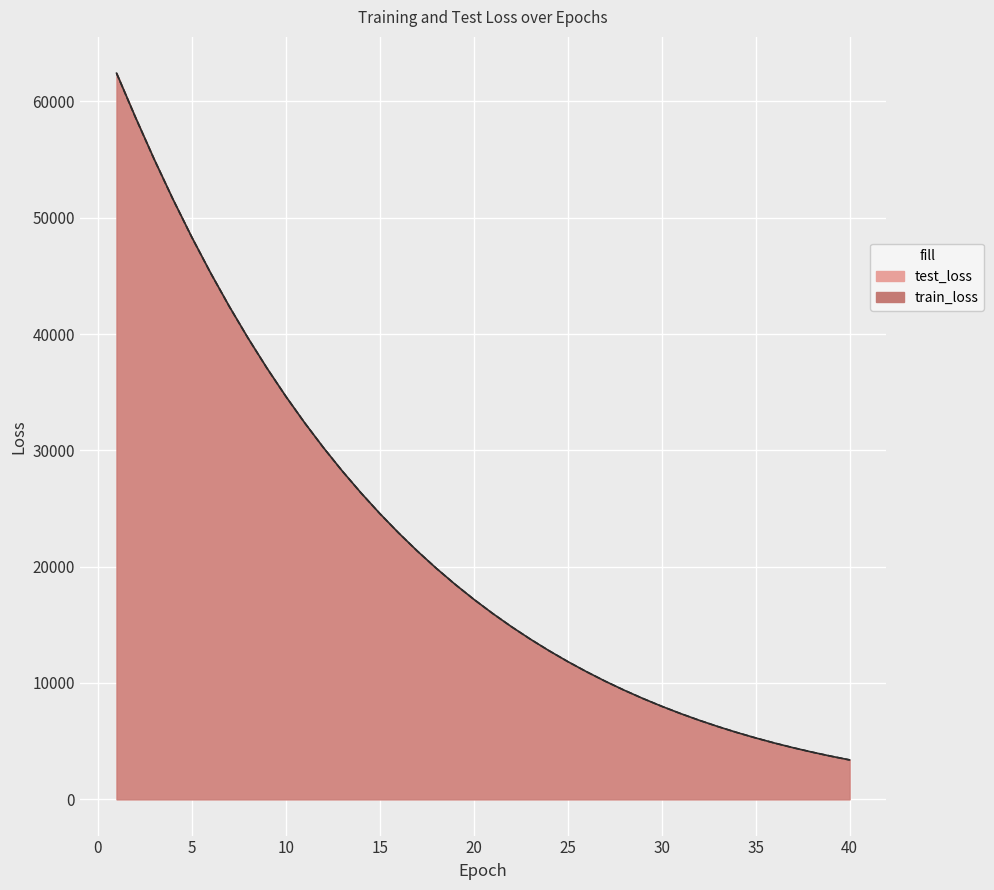

Where is train_loss nearest to the value 32899?

11